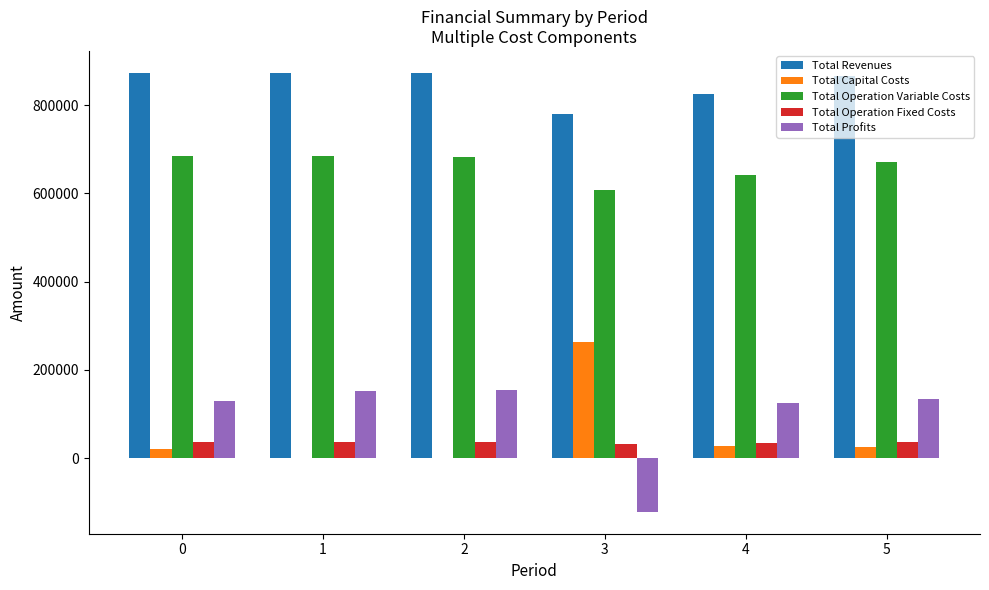

What is the maximum value shown in the chart?

873031.1